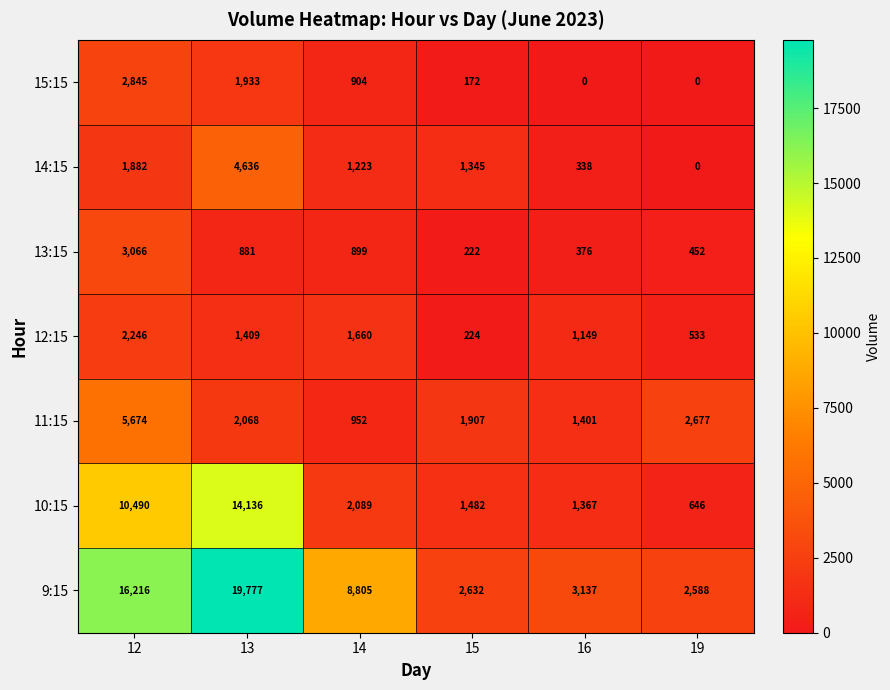

What is the difference between the 12:15 values at 19 and 16?

616